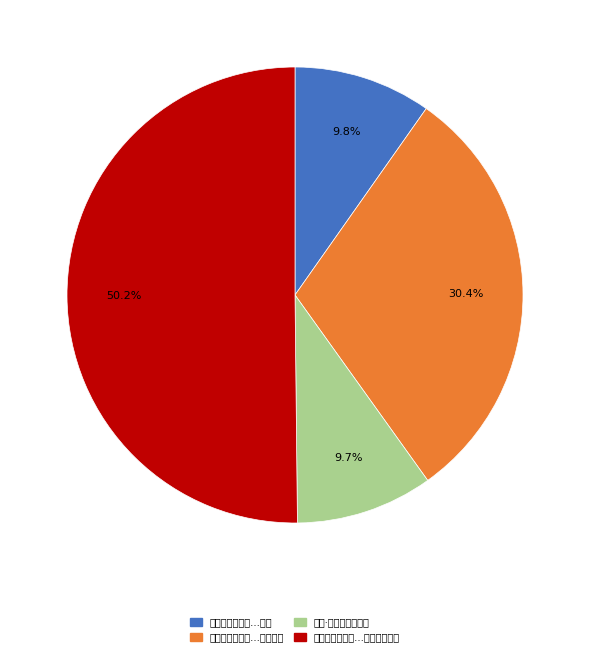

What is the ratio of the value at 游灵源天境遇雨…那字奉呈一笑 to the value at 缘识·三天境象验人间?

5.2